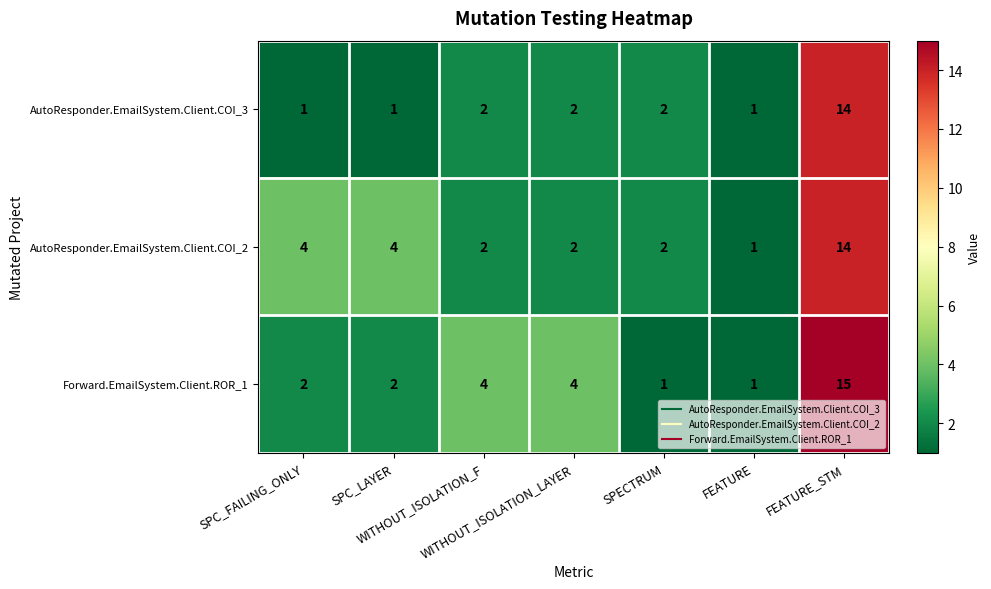

What is the greatest value displayed?

15